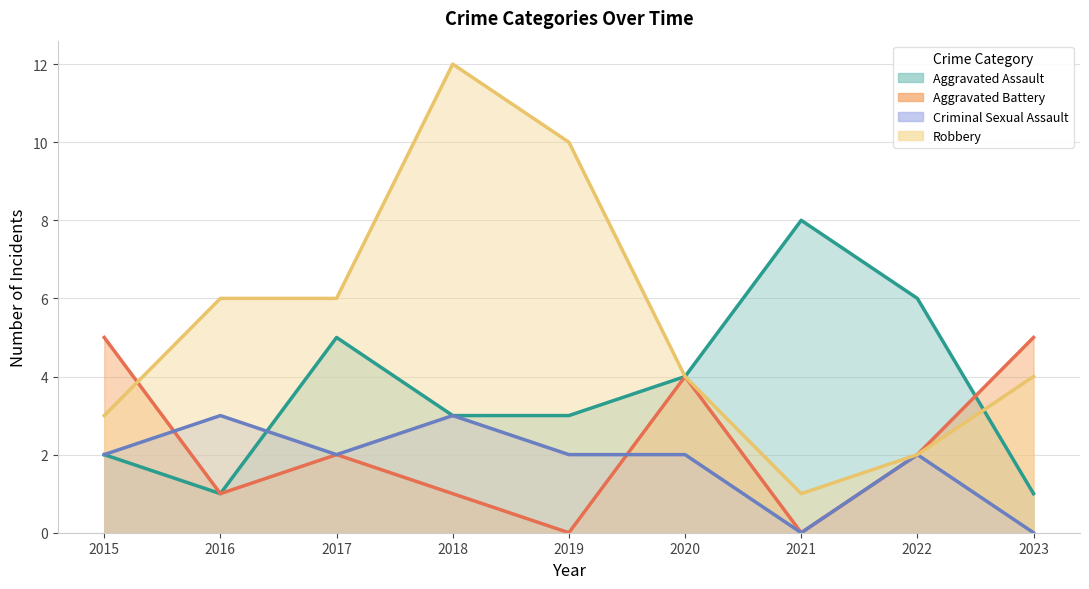

How many lines are shown in the chart?

4